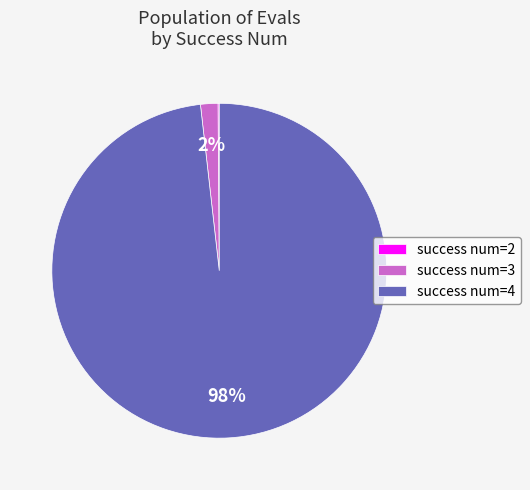

Does success num=4 represent more than half of the total?

Yes